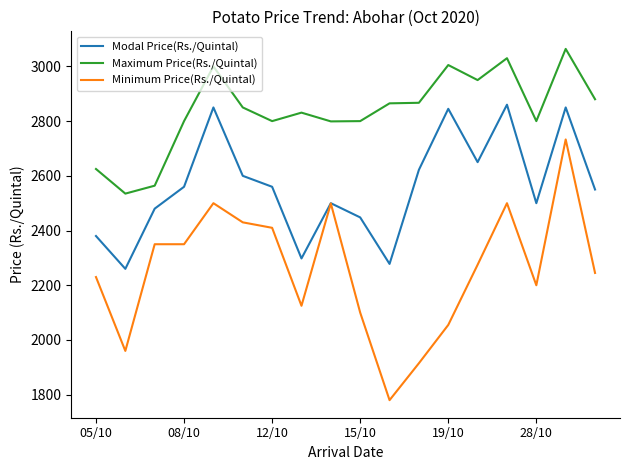

Which series has the largest total across all categories?

Maximum Price(Rs./Quintal)